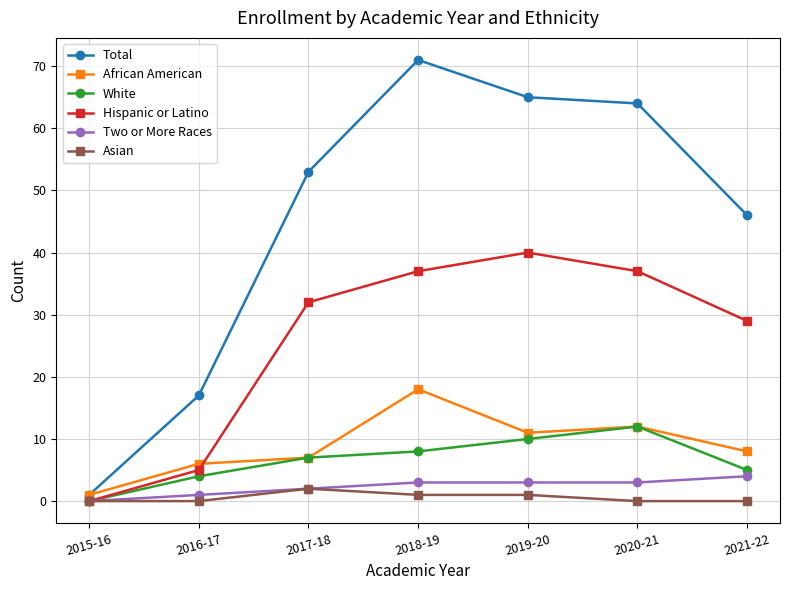

What position from the right is 2021-22?

1